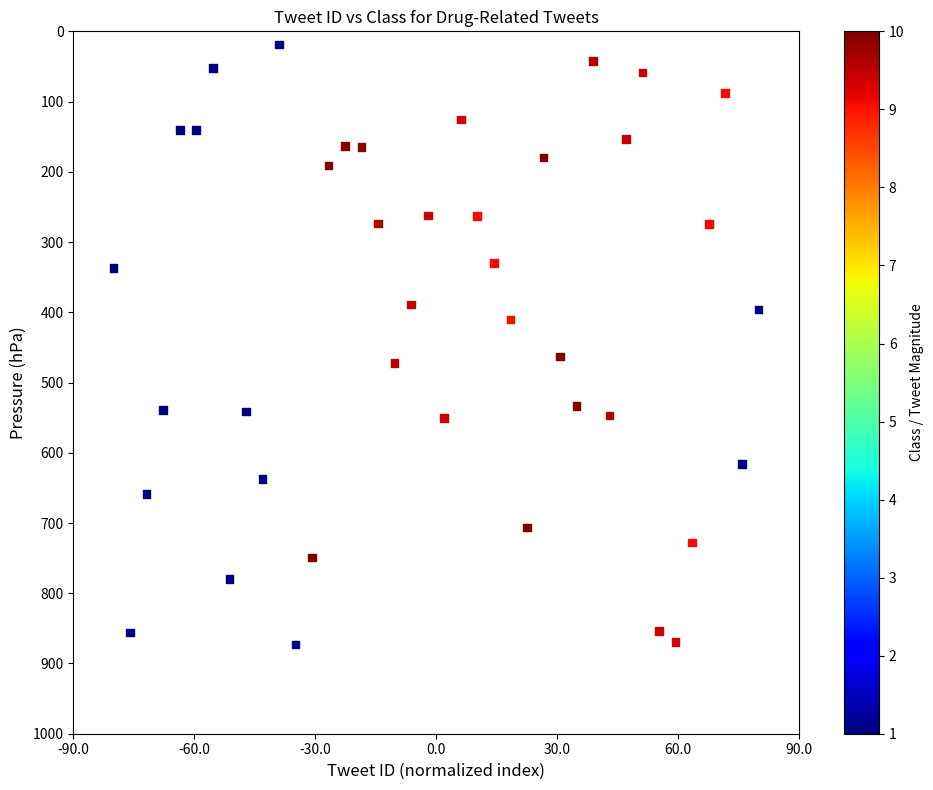

What is the range of X values (max minus min)?

160.0